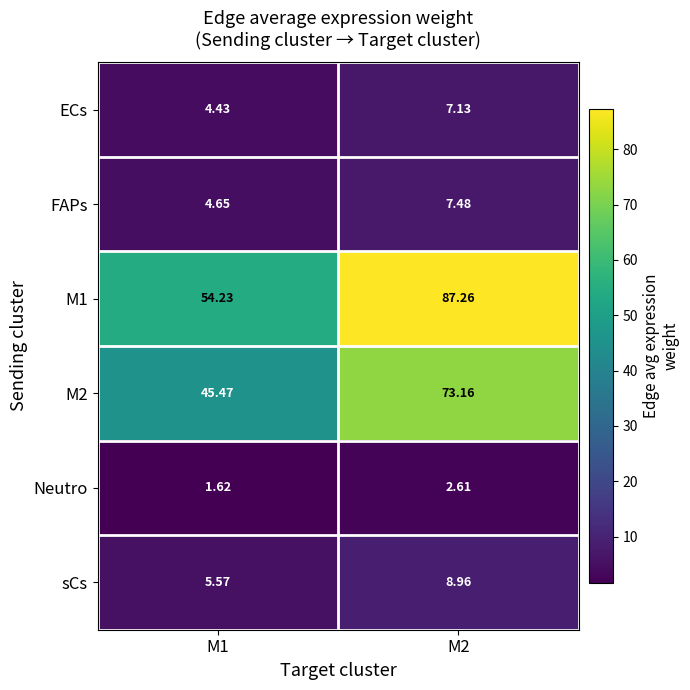

Is the value of Neutro at M1 greater than the value of FAPs at M2?

No